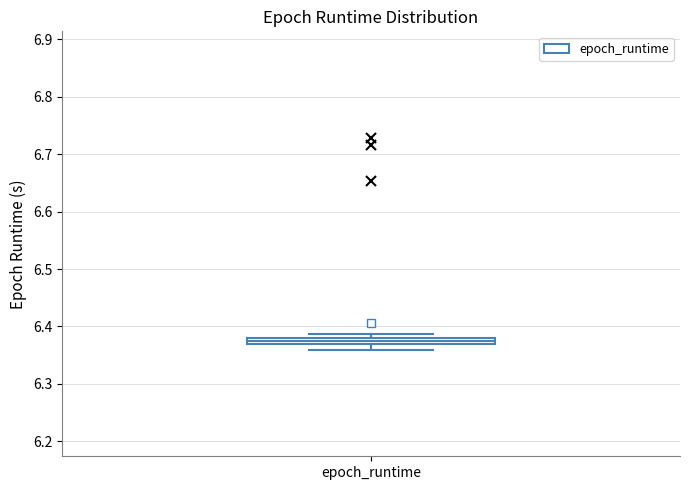

Where is the lower edge of the box for epoch_runtime on the y-axis? The values are not printed on the chart, so give them approximately, as read against the axis.

6.37